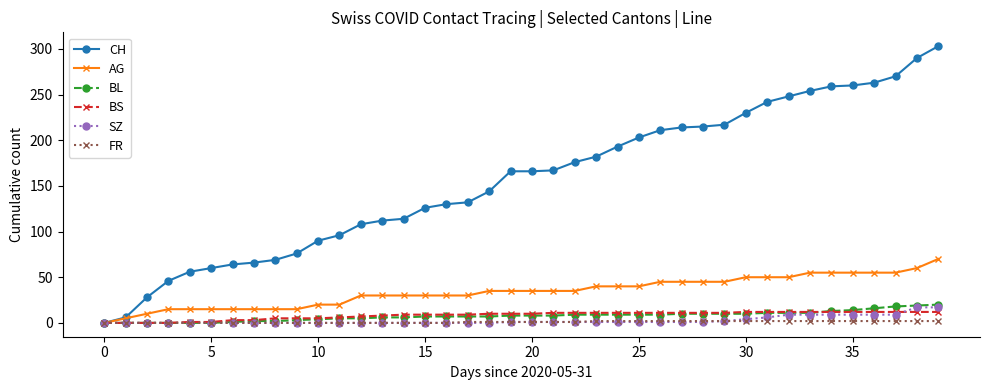

Which series has the widest spread of values?

CH